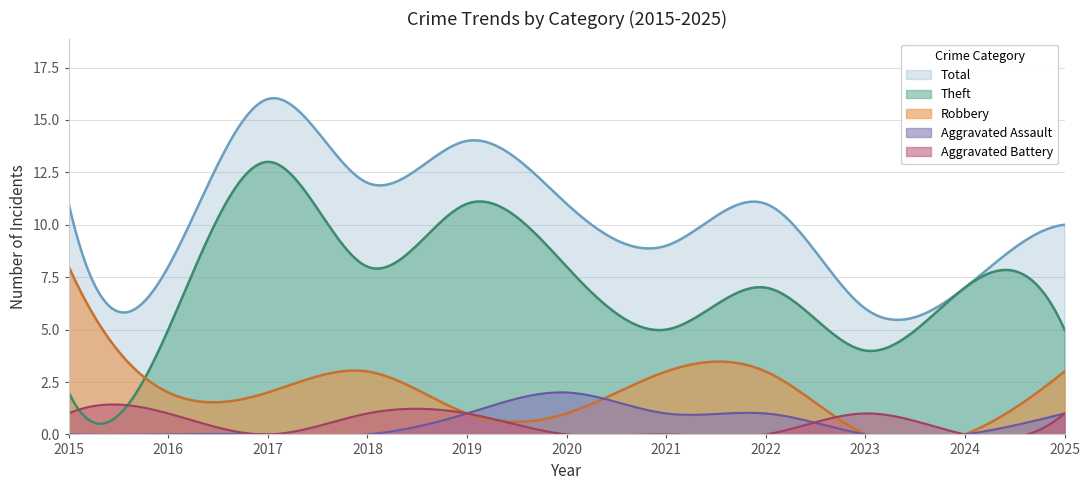

Reading right to left, list all the values displayed in this chart.

Robbery: 2025=3	2024=0	2023=0	2022=3	2021=3	2020=1	2019=1	2018=3	2017=2	2016=2	2015=8
Theft: 2025=5	2024=7	2023=4	2022=7	2021=5	2020=8	2019=11	2018=8	2017=13	2016=5	2015=2
Aggravated Assault: 2025=1	2024=0	2023=0	2022=1	2021=1	2020=2	2019=1	2018=0	2017=0	2016=0	2015=0
Aggravated Battery: 2025=1	2024=0	2023=1	2022=0	2021=0	2020=0	2019=1	2018=1	2017=0	2016=1	2015=1
Total: 2025=10	2024=7	2023=6	2022=11	2021=9	2020=11	2019=14	2018=12	2017=16	2016=8	2015=11